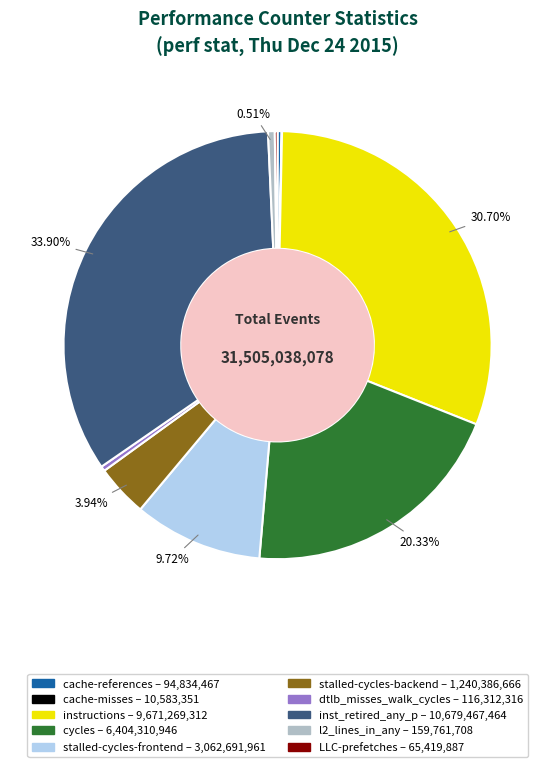

Is it true that cycles is 20% of the pie?

True